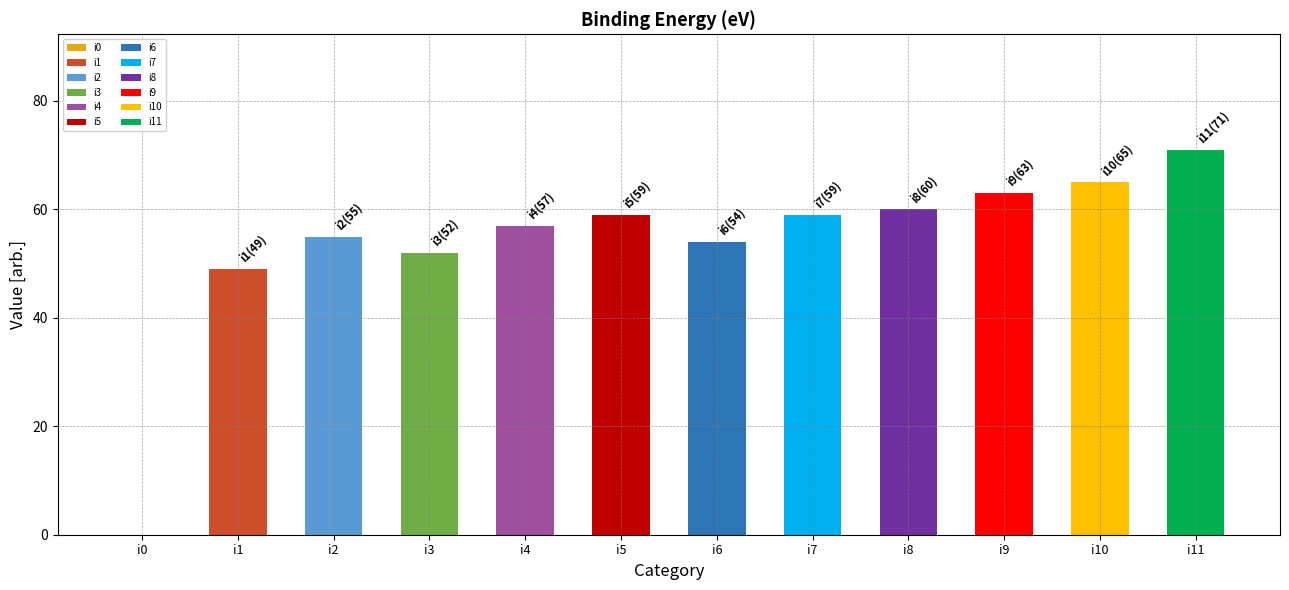

What is the change in value from i0 to i10?

+65